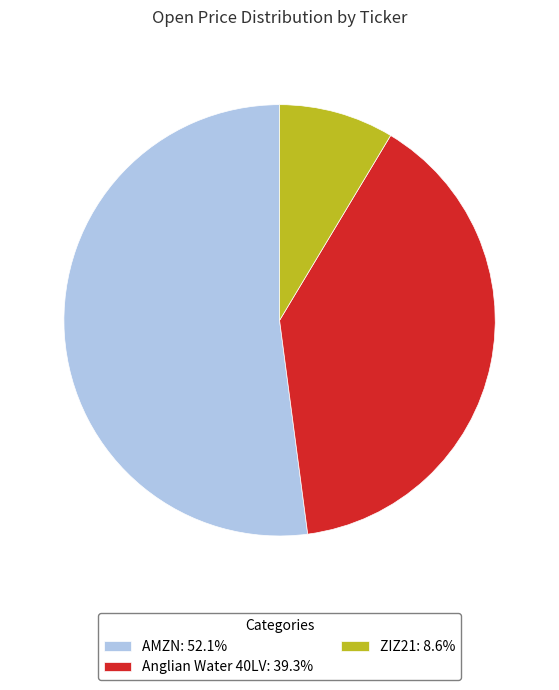

Between ZIZ21 and Anglian Water 40LV, which is larger?

Anglian Water 40LV